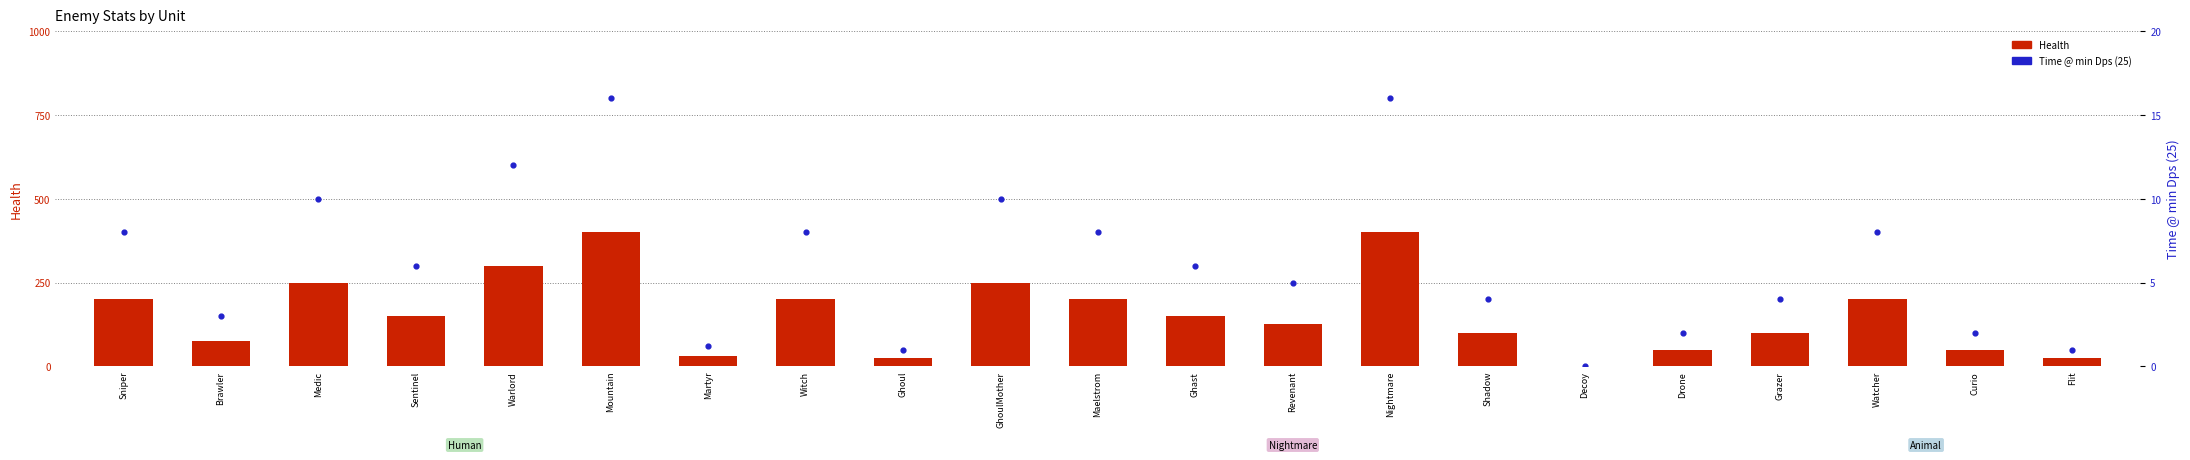

Which series has the largest Y range (max minus min)?

Health